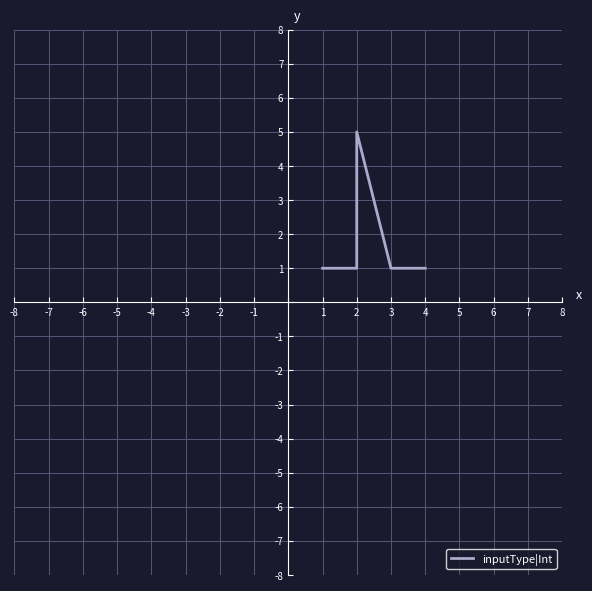

What is the sum of all values?

9